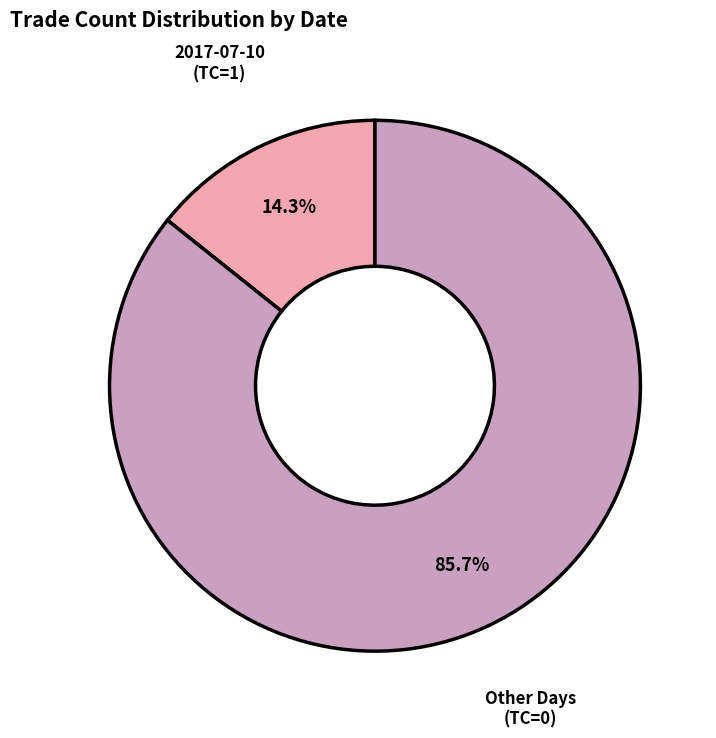

Rank the categories by value from lowest to highest.

2017-07-10 (TC=1), Other Days (TC=0)